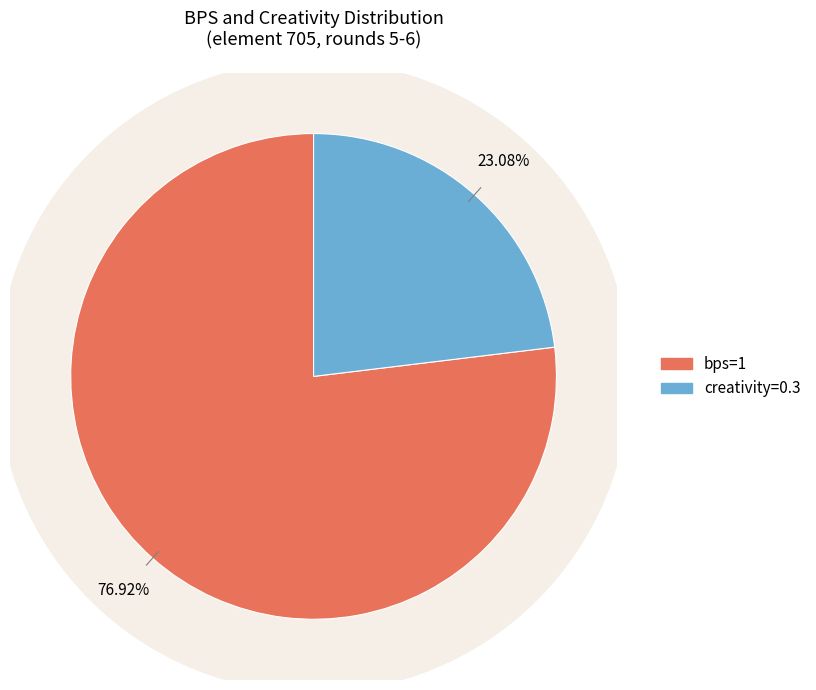

How many segments does this pie chart have?

2